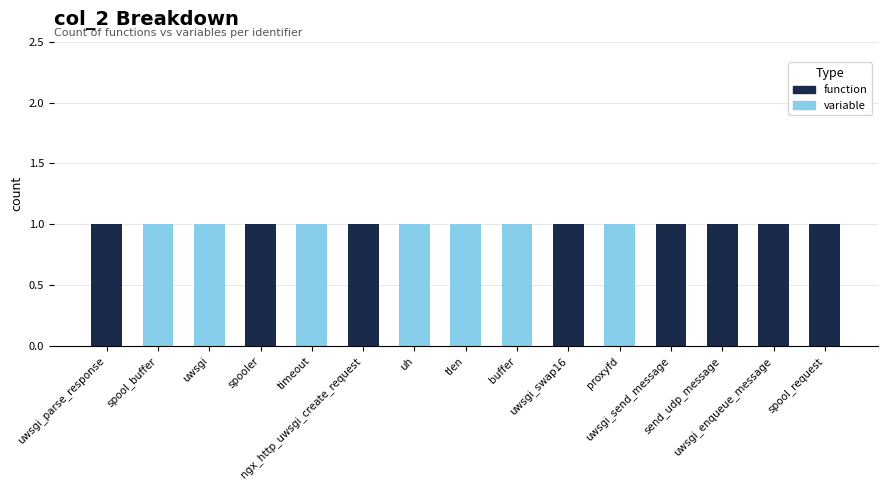

How many distinct data groups are displayed?

2